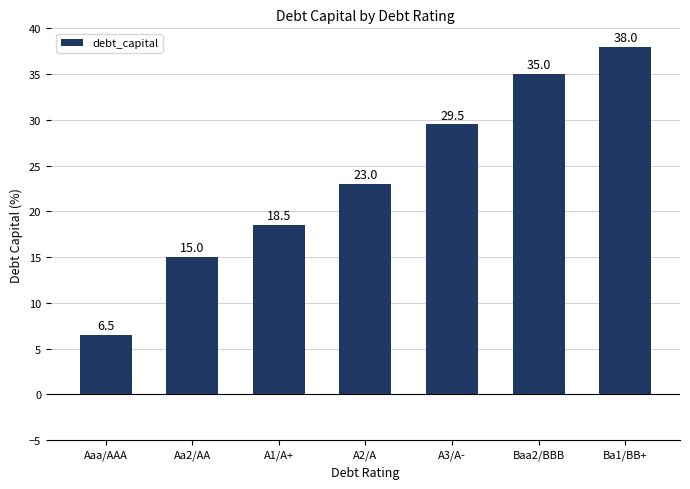

How many distinct data groups are displayed?

1